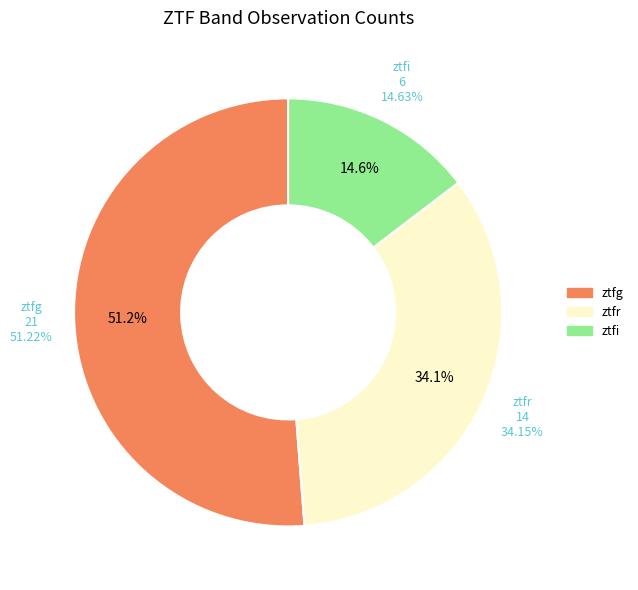

Rank the categories by value from highest to lowest.

ztfg, ztfr, ztfi